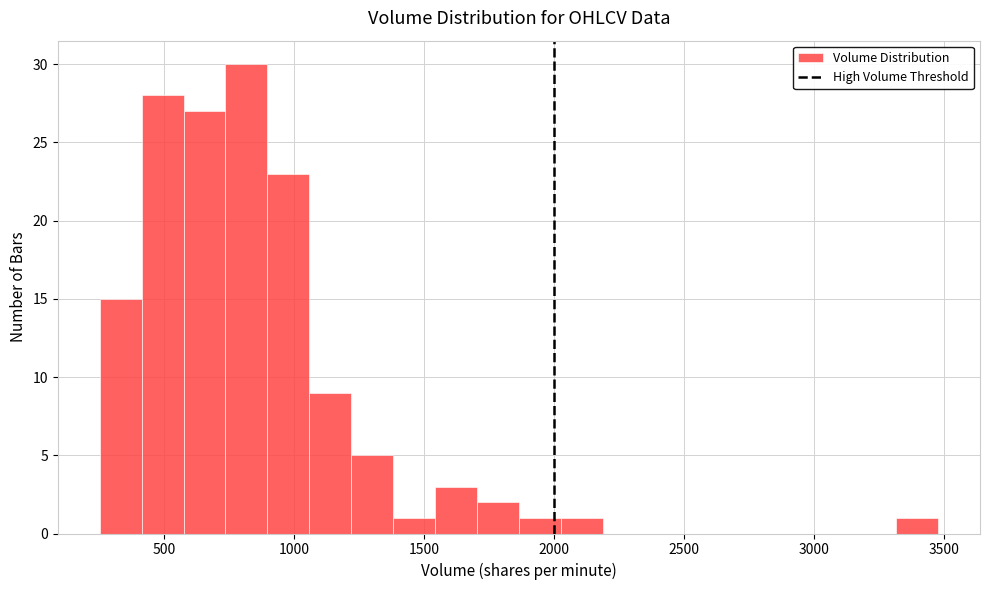

Around what value on the x-axis is the tallest bar? Give the approximate position of its centre, as read against the axis.

800